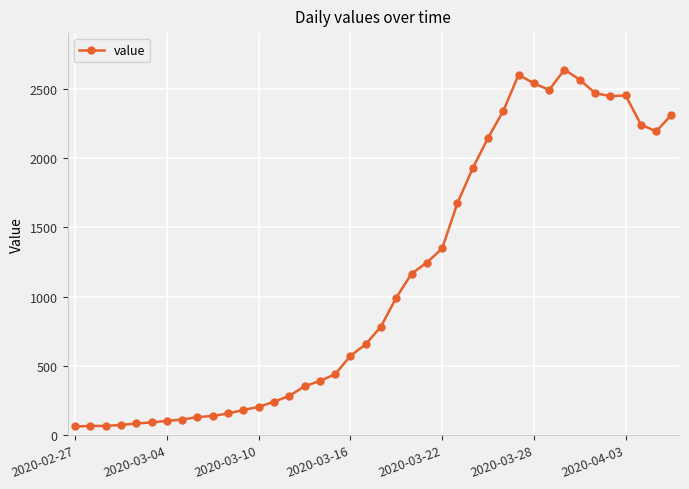

How many distinct data groups are displayed?

1